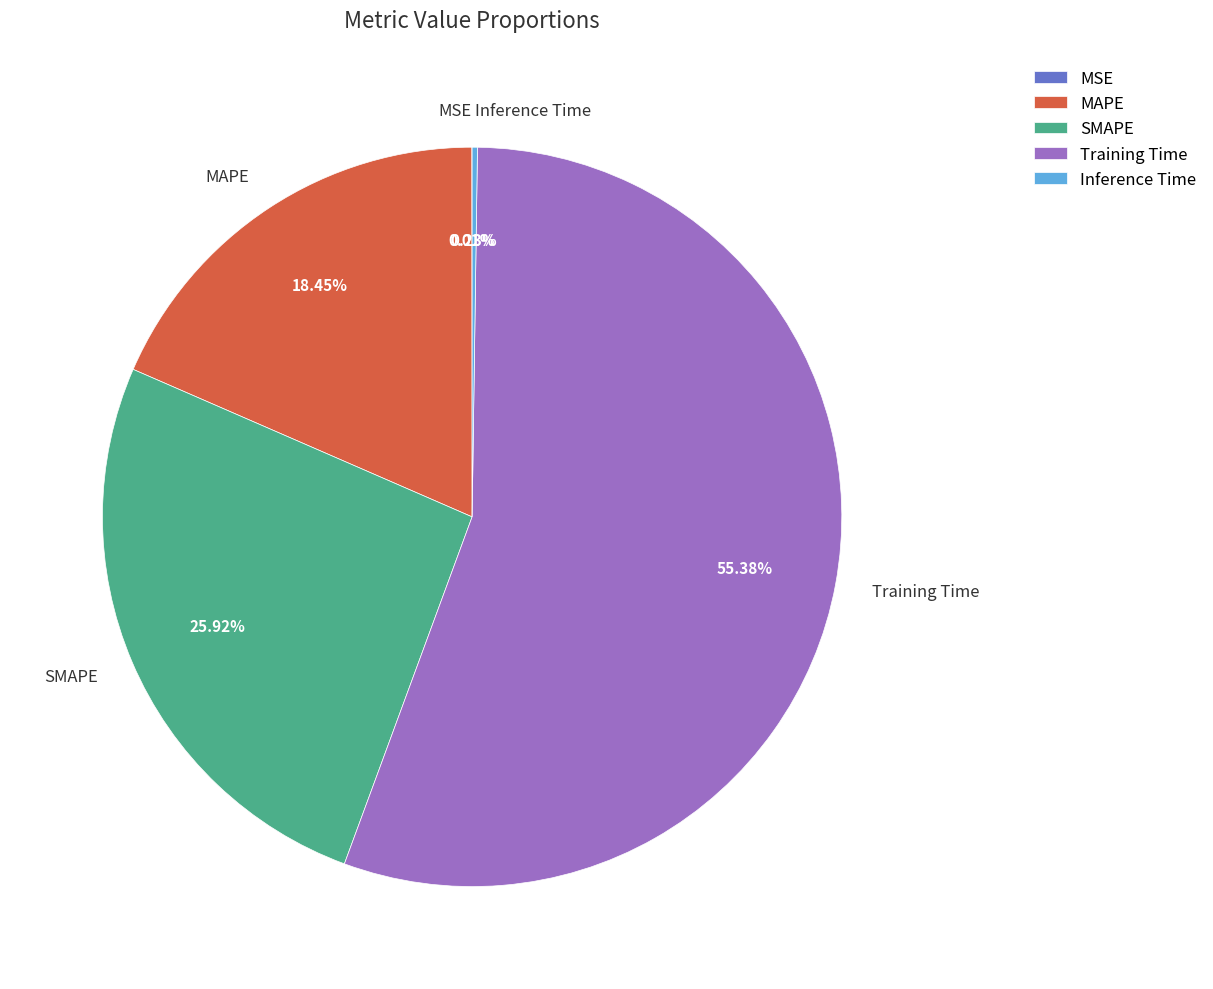

Between Training Time and MAPE, which is larger?

Training Time